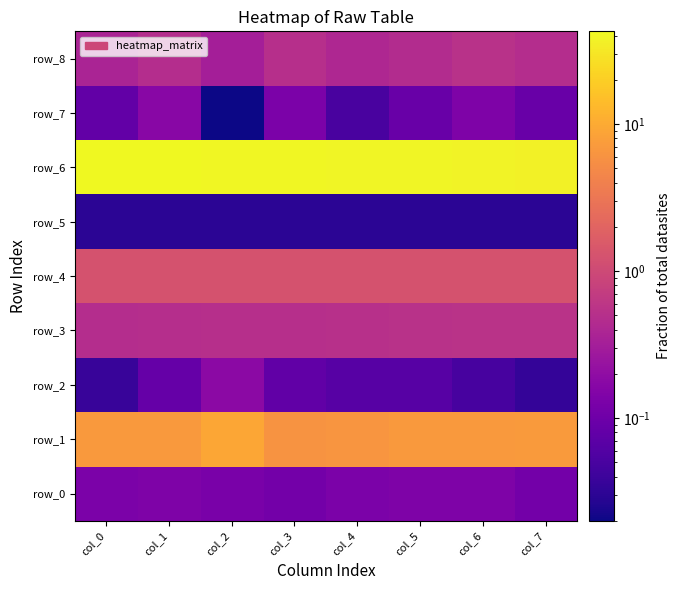

Reading left to right, list all the values displayed in this chart.

row_0: col_0=0.1	col_1=0.1	col_2=0.1	col_3=0.1	col_4=0.1	col_5=0.1	col_6=0.1	col_7=0.1
row_1: col_0=7.0	col_1=7.1	col_2=9.1	col_3=6.1	col_4=6.4	col_5=7.1	col_6=7.1	col_7=7.3
row_2: col_0=0.0	col_1=0.1	col_2=0.2	col_3=0.1	col_4=0.1	col_5=0.1	col_6=0.0	col_7=0.0
row_3: col_0=0.5	col_1=0.5	col_2=0.5	col_3=0.5	col_4=0.5	col_5=0.5	col_6=0.5	col_7=0.6
row_4: col_0=1.3	col_1=1.3	col_2=1.3	col_3=1.3	col_4=1.3	col_5=1.3	col_6=1.3	col_7=1.3
row_5: col_0=0.0	col_1=0.0	col_2=0.0	col_3=0.0	col_4=0.0	col_5=0.0	col_6=0.0	col_7=0.0
row_6: col_0=42.9	col_1=42.2	col_2=41.4	col_3=40.6	col_4=40.0	col_5=39.4	col_6=38.7	col_7=37.9
row_7: col_0=0.1	col_1=0.2	col_2=0.0	col_3=0.1	col_4=0.1	col_5=0.1	col_6=0.1	col_7=0.1
row_8: col_0=0.4	col_1=0.5	col_2=0.3	col_3=0.5	col_4=0.4	col_5=0.5	col_6=0.5	col_7=0.5